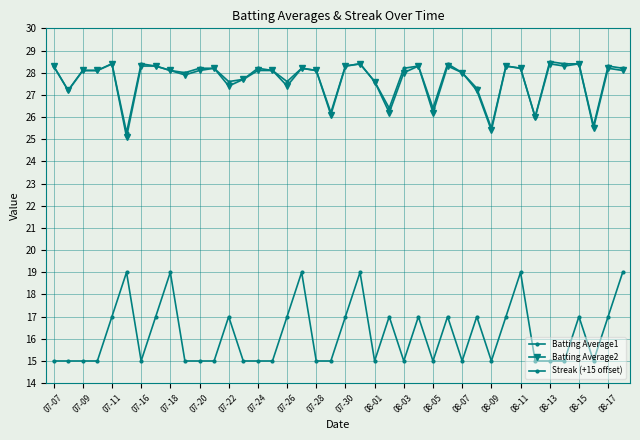

What is the label of the 18th point from the left?

08-13